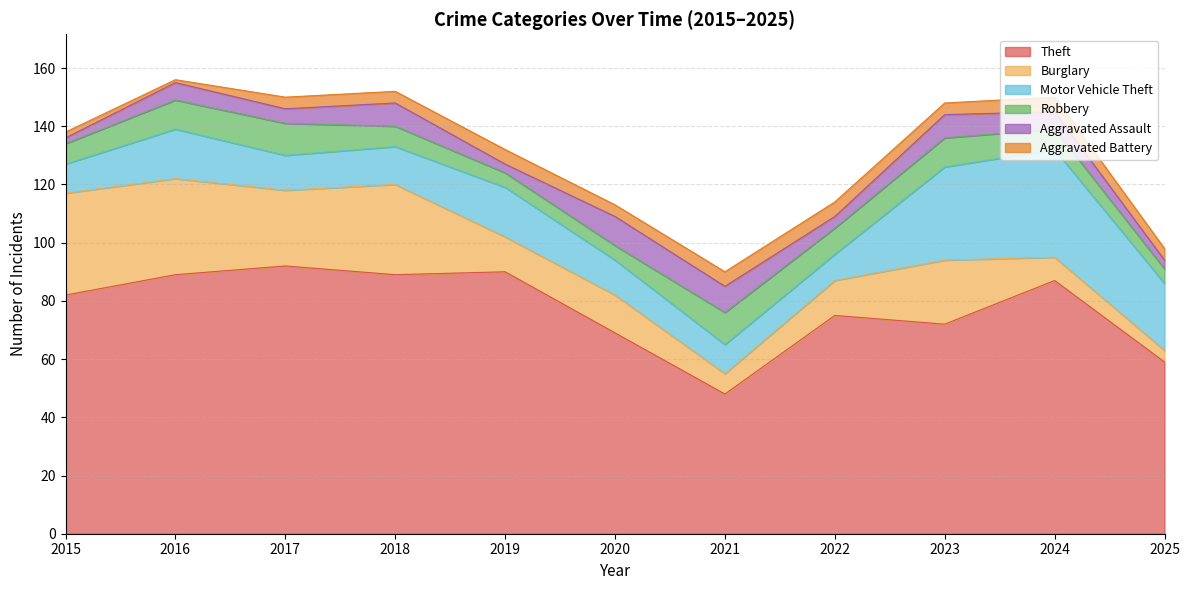

True or false: Theft and Aggravated Assault intersect in this chart.

False